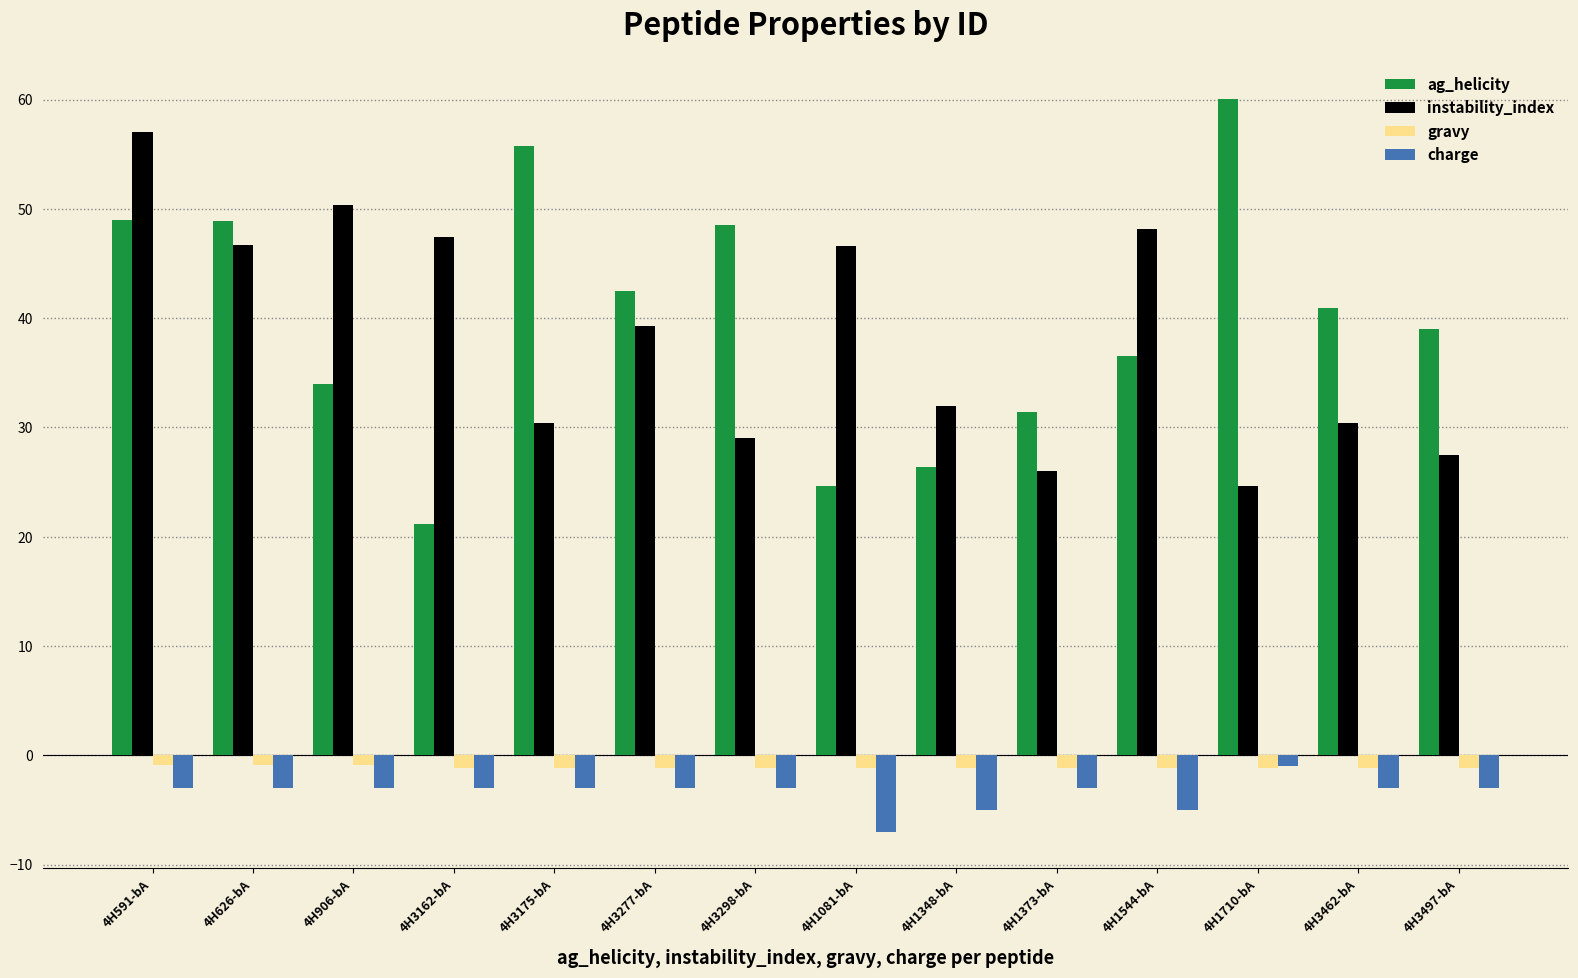

Where does the charge series first go above -2?

4H1710-bA